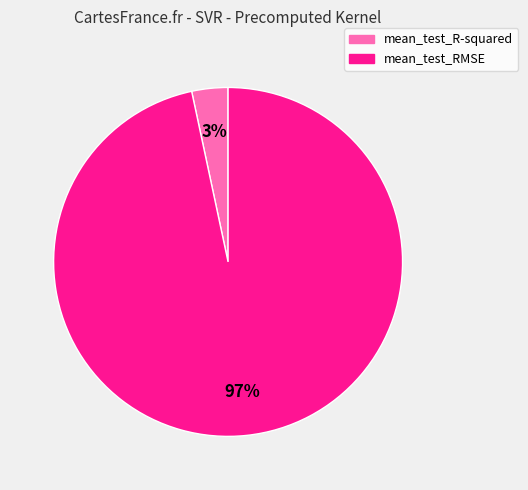

To the nearest percent, what is the average slice percentage?

50%